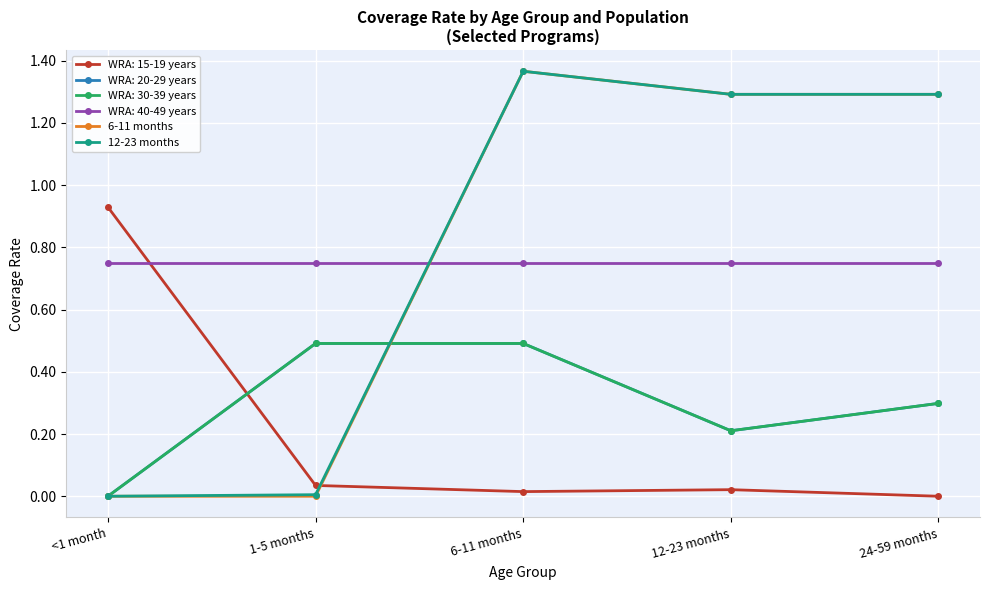

Which series has the widest spread of values?

6-11 months